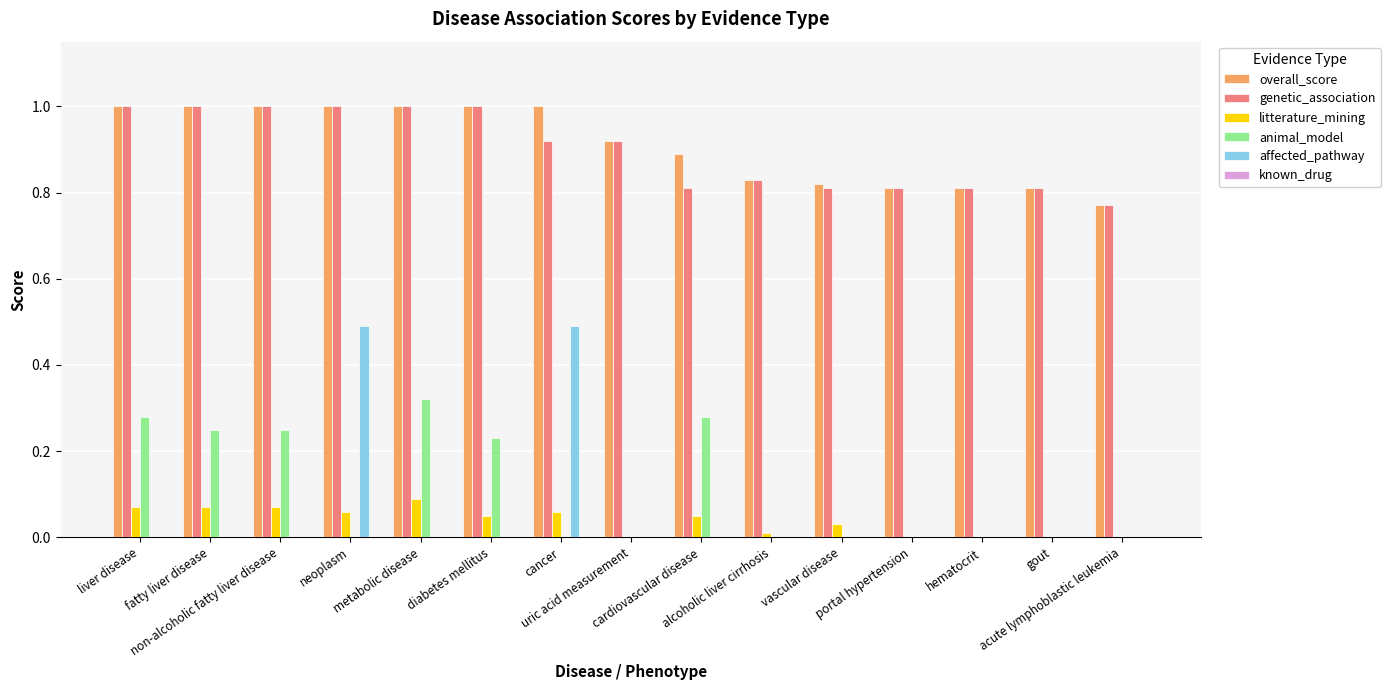

What is the greatest value displayed?

1.0